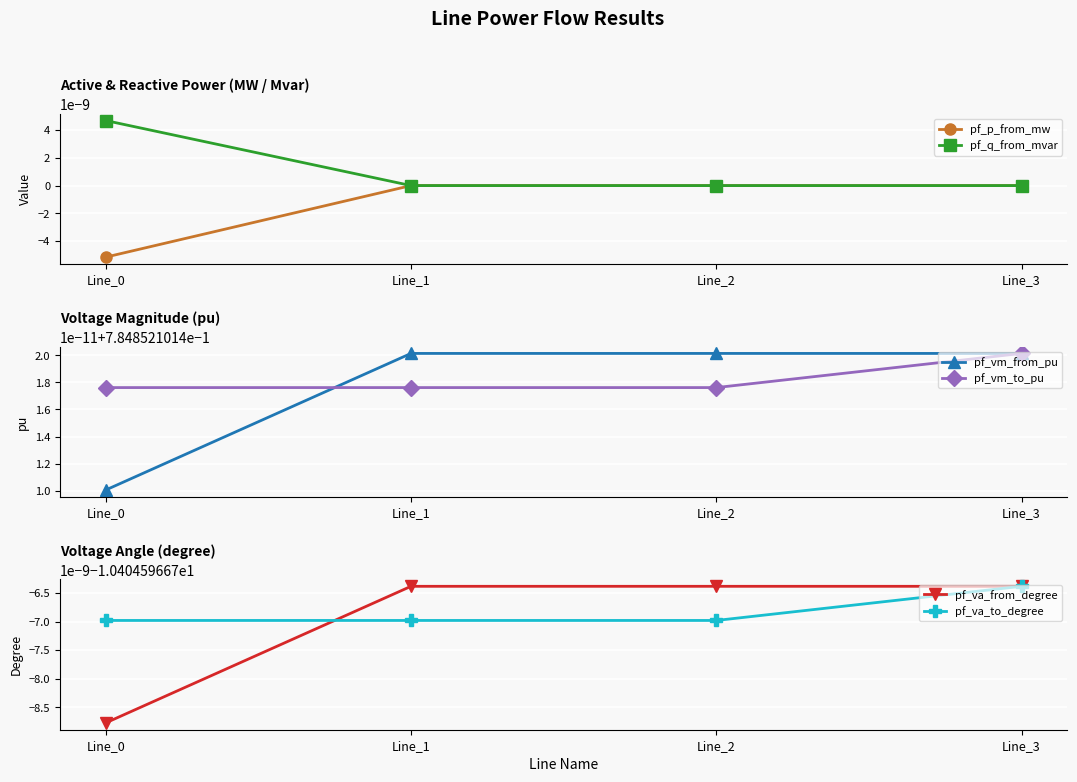

What is the minimum value shown in the chart?

-10.4